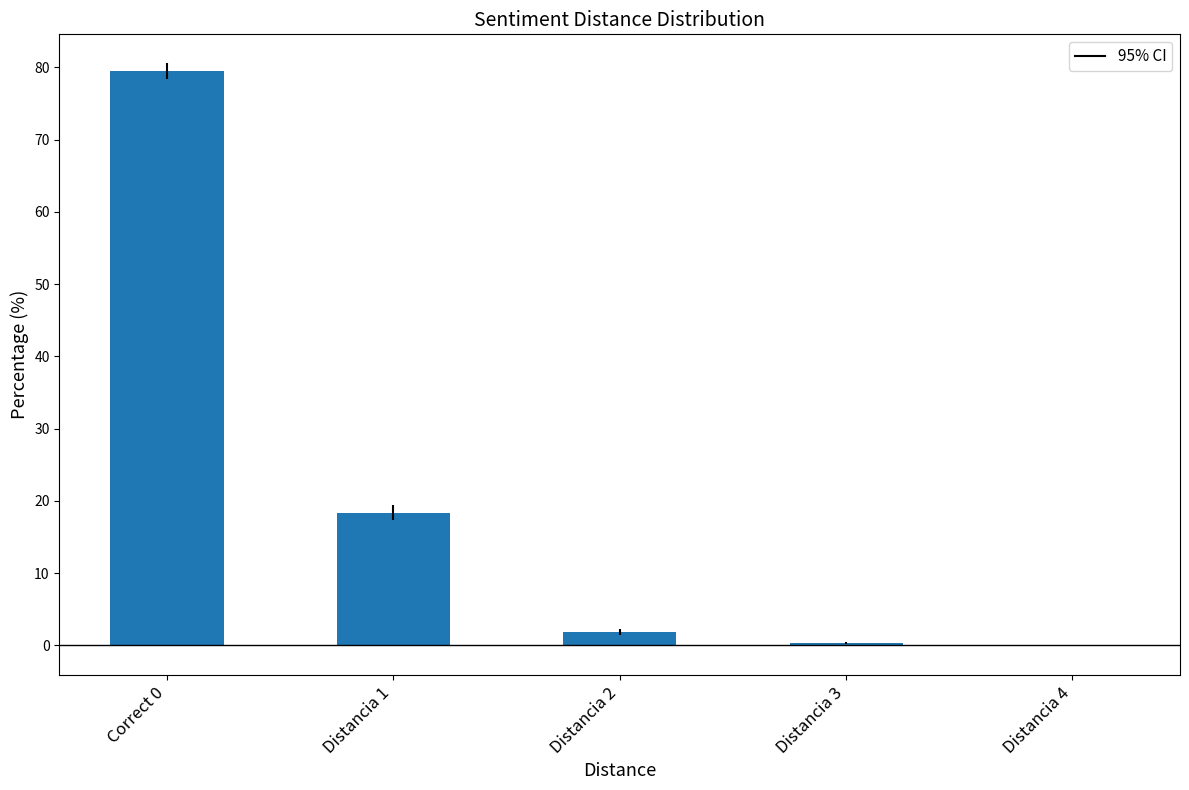

What is the change in value from Distancia 1 to Distancia 2?

-16.5